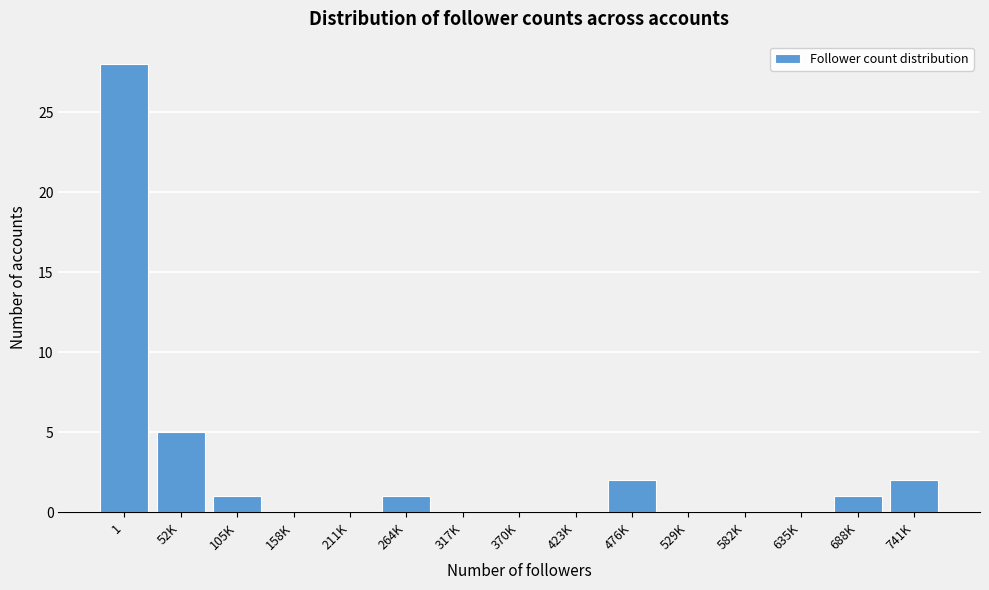

Reading left to right, what are all the values shown in this chart?

1=28	52K=5	105K=1	158K=0	211K=0	264K=1	317K=0	370K=0	423K=0	476K=2	529K=0	582K=0	635K=0	688K=1	741K=2